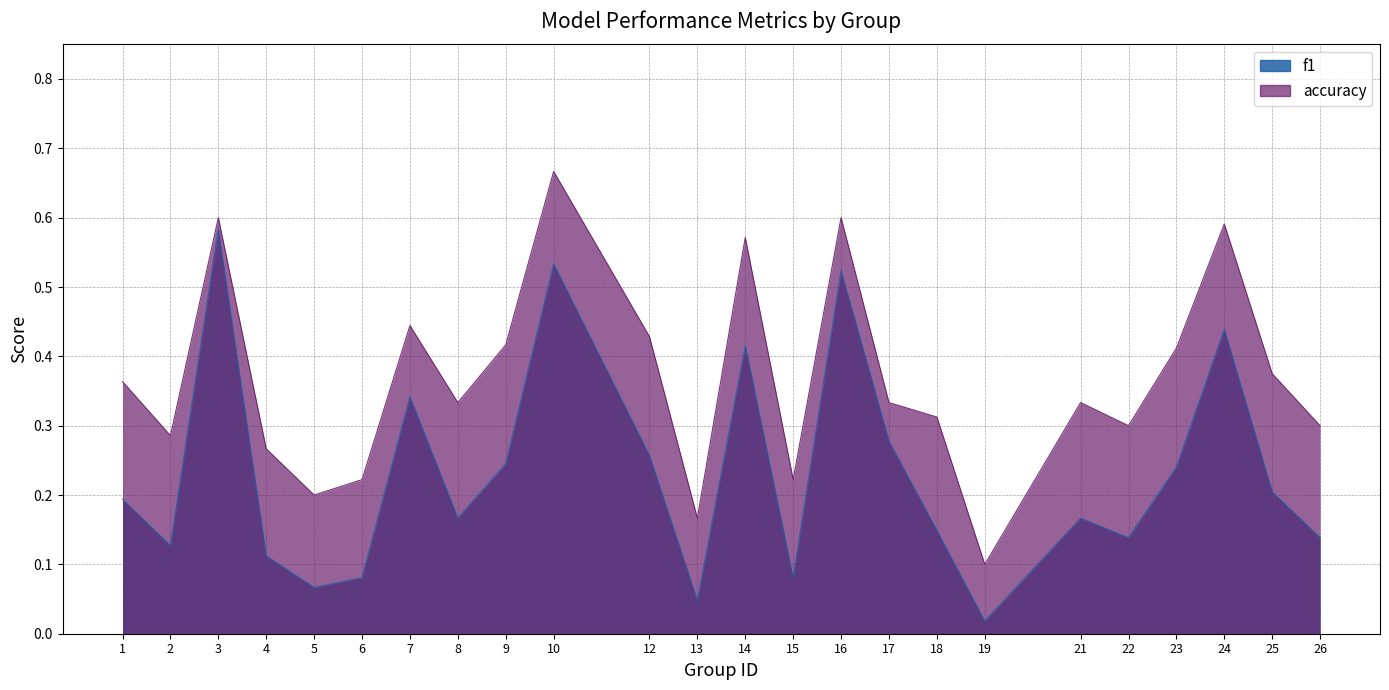

Is it true that f1 equals 0.1 at 26?

True